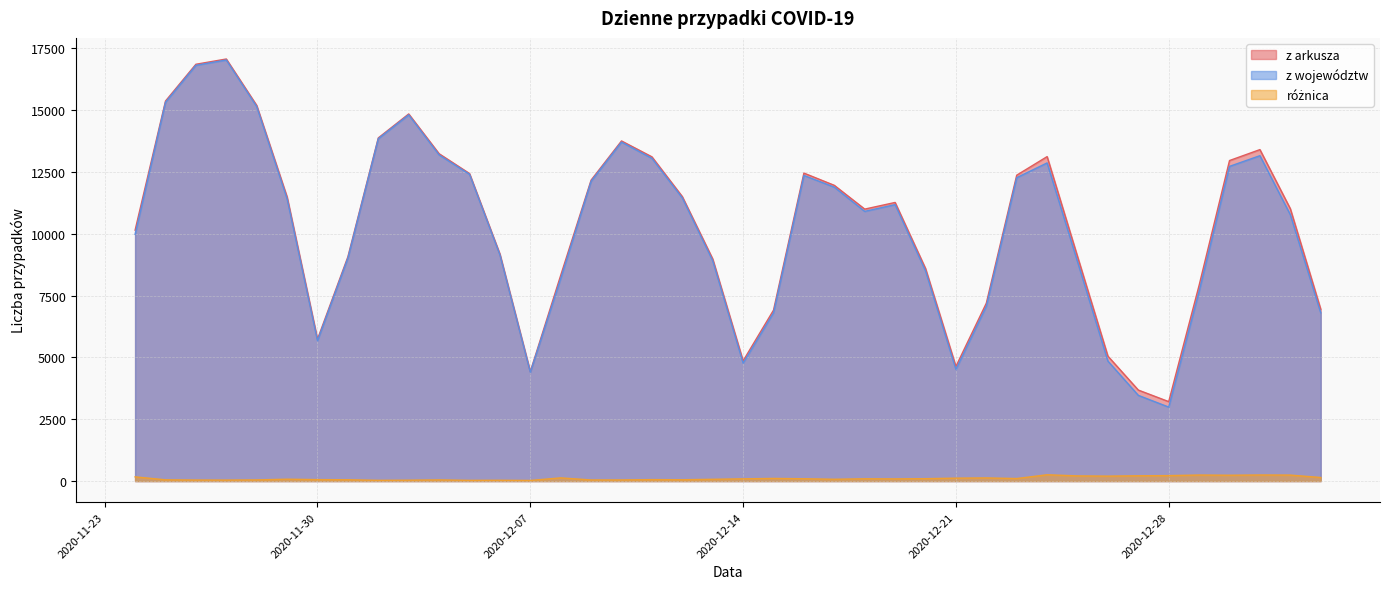

True or false: z arkusza and różnica cross at least once.

False